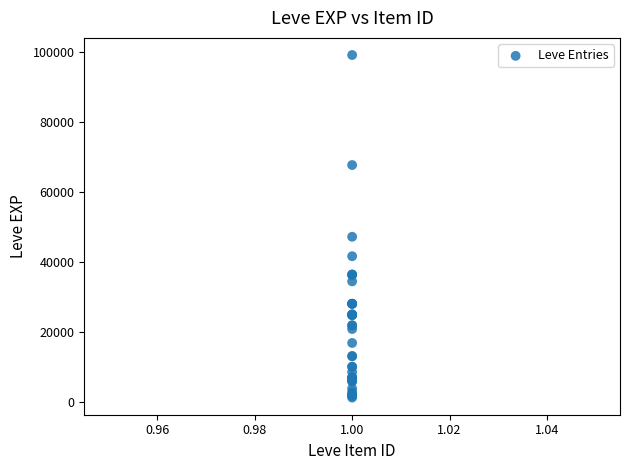

What Y value in the scatter plot is closest to 50190?

47200